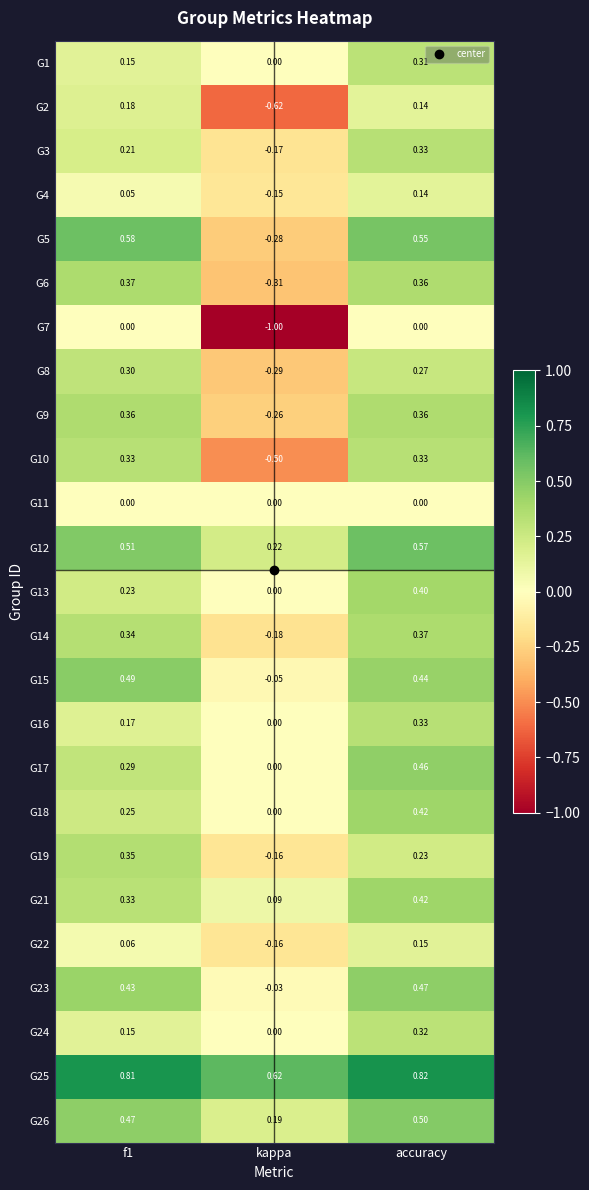

At which category is the sum across all series the highest?

accuracy